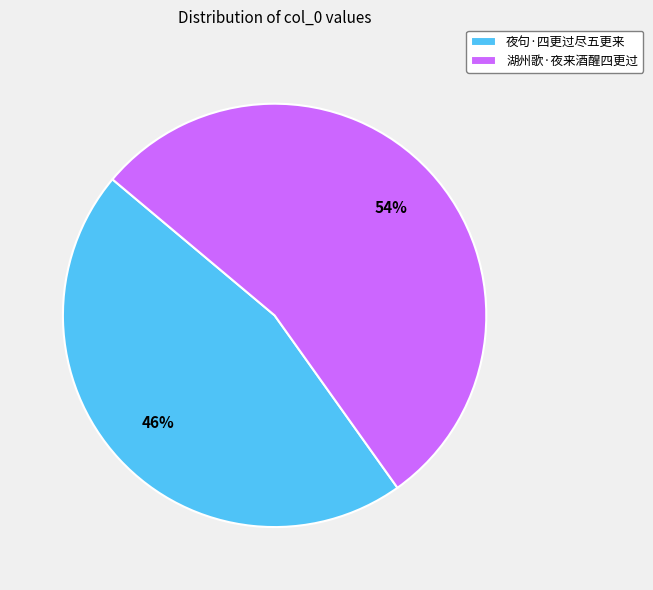

Which slice is the largest?

湖州歌·夜来酒醒四更过